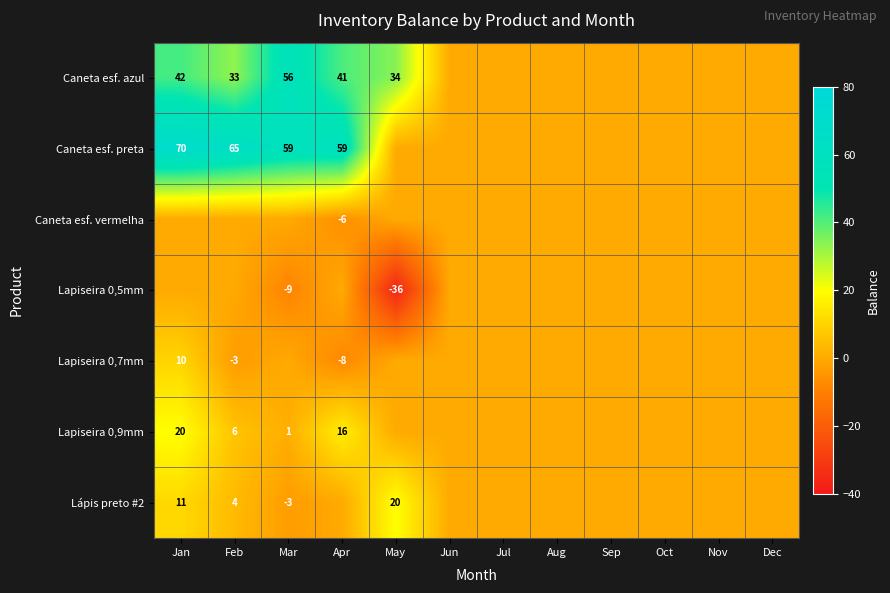

Is it true that Lapiseira 0,7mm equals 10 at Jan?

True